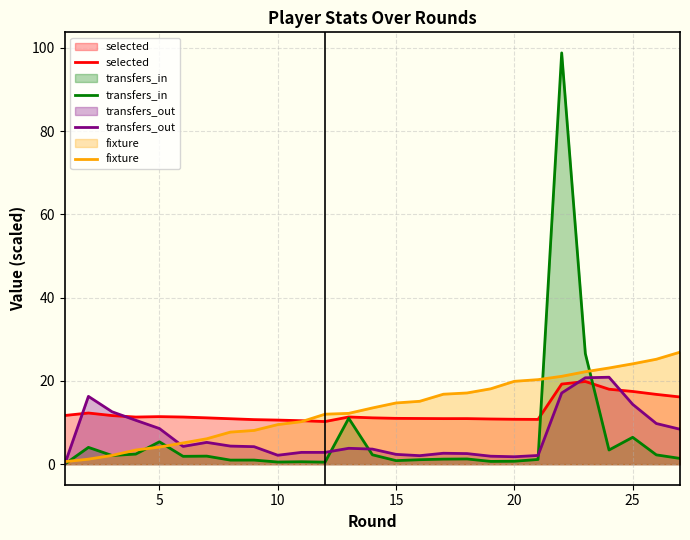

What is the maximum value shown in the chart?

98.8